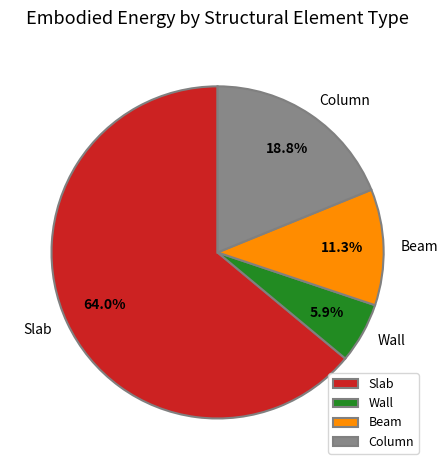

Between Beam and Column, which is larger?

Column